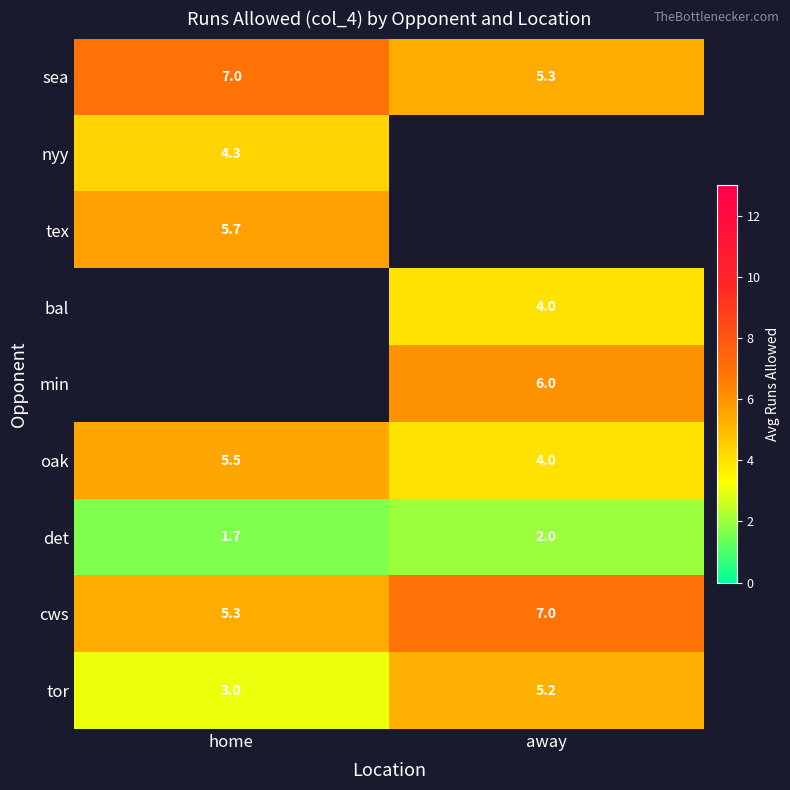

The value of tex at home is 2.0. True or false?

False